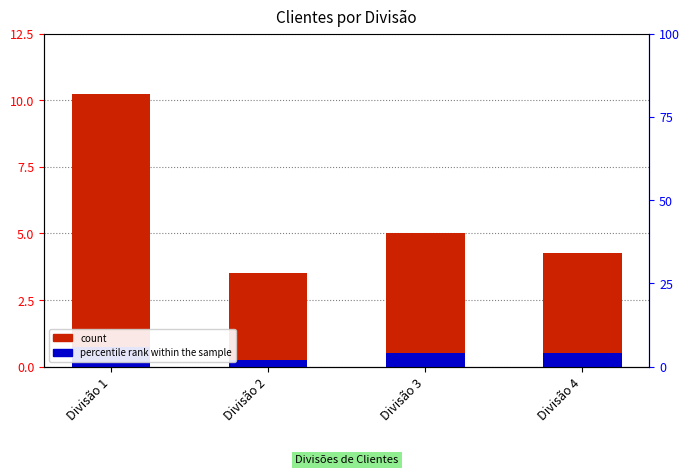

What is the total value across all series at Divisão 2?

3.8